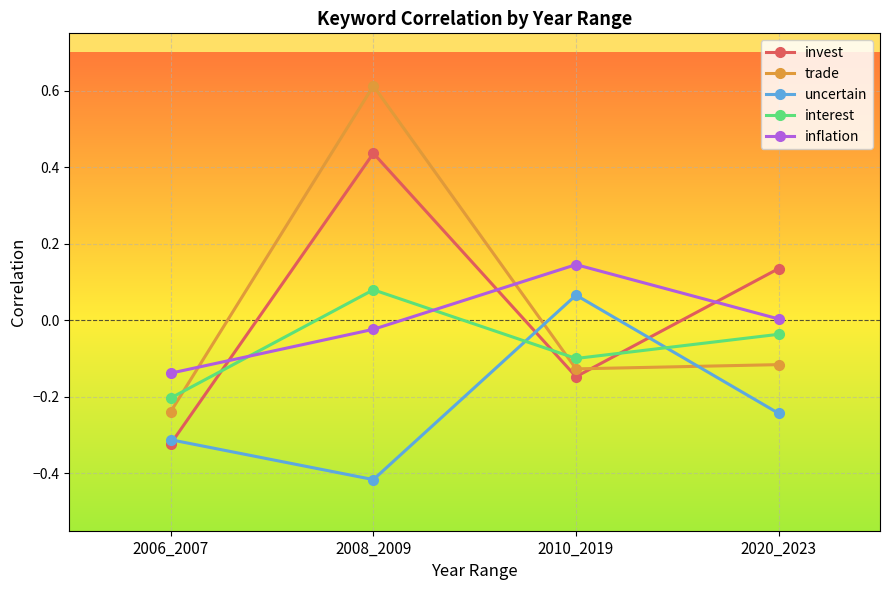

At which category does the chart reach its peak across all series?

2008_2009